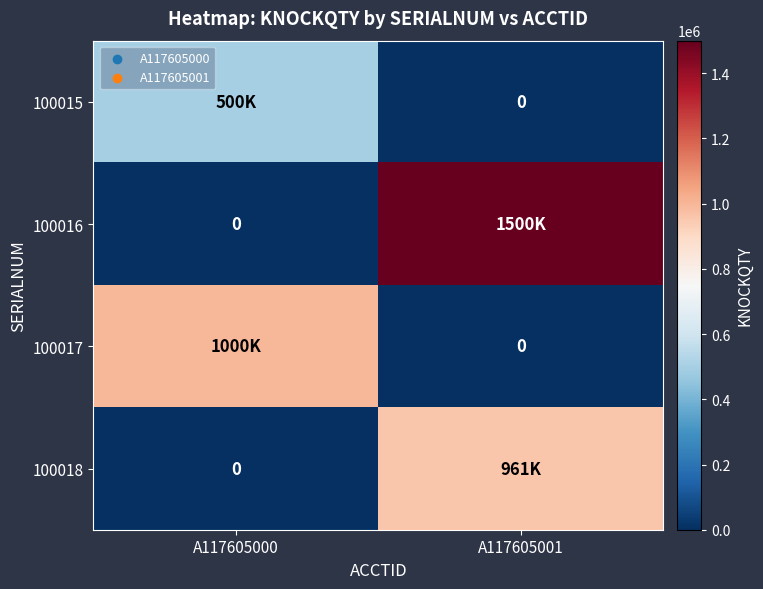

Count the 100017 values in the range 0 to 1000000.

2